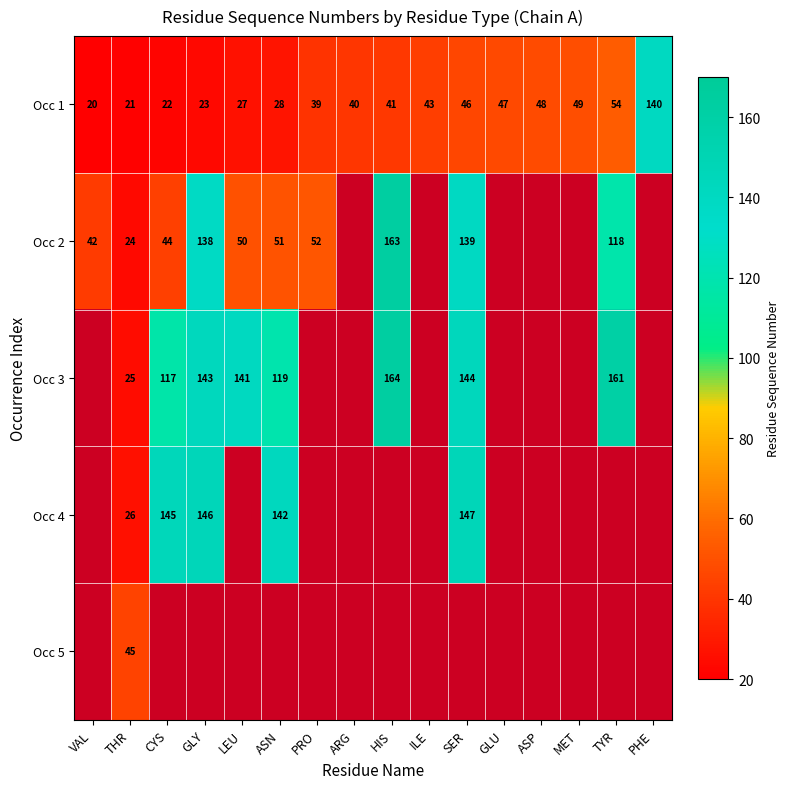

At which category does the chart reach its minimum across all series?

VAL